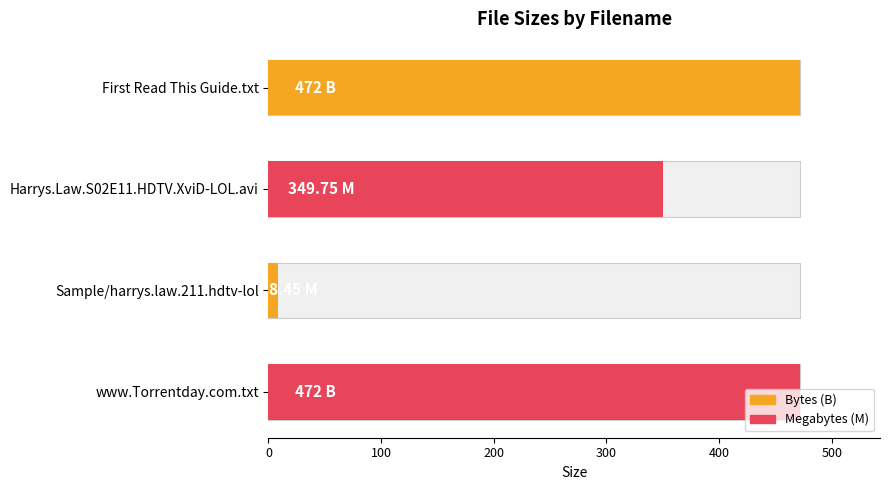

Are the bars grouped side by side (vs. stacked)?

No